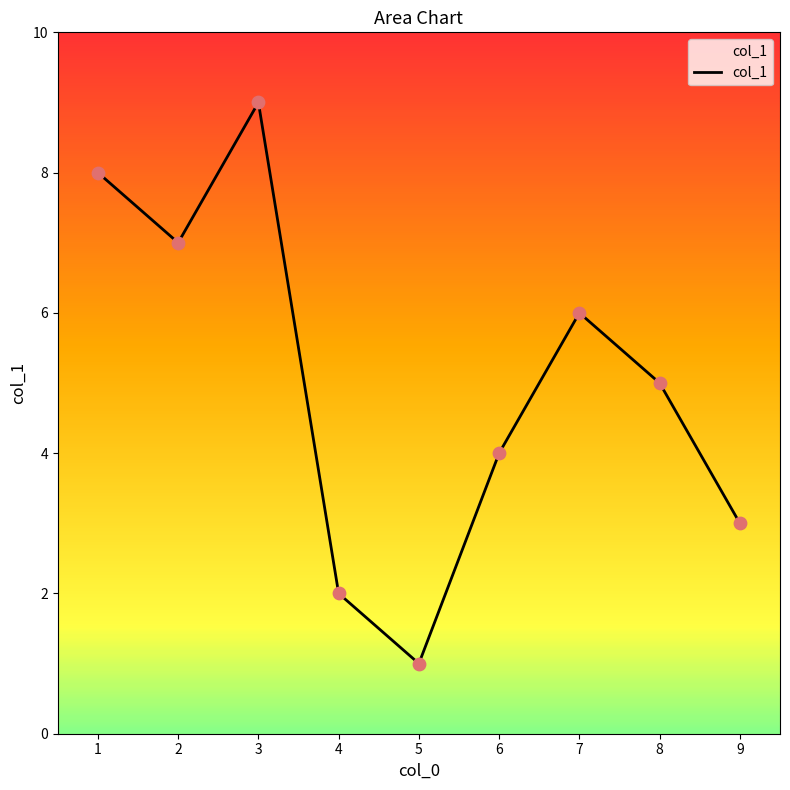

What is the ratio of the value at 7 to the value at 5?

6.0